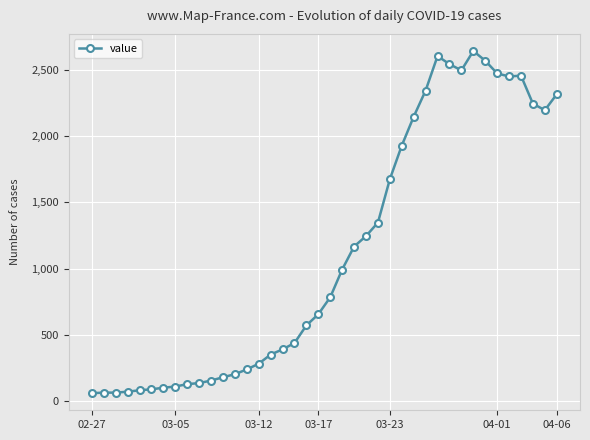

True or false: there are more than 2 points higher than both neighbors.

True